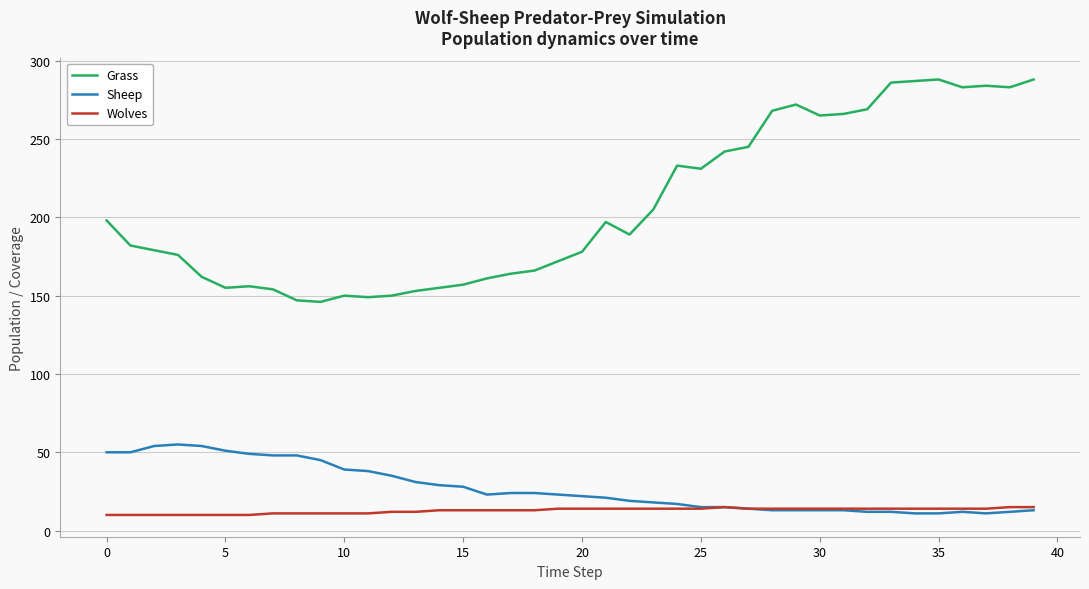

List the series in order of their peak value, lowest first.

Wolves, Sheep, Grass